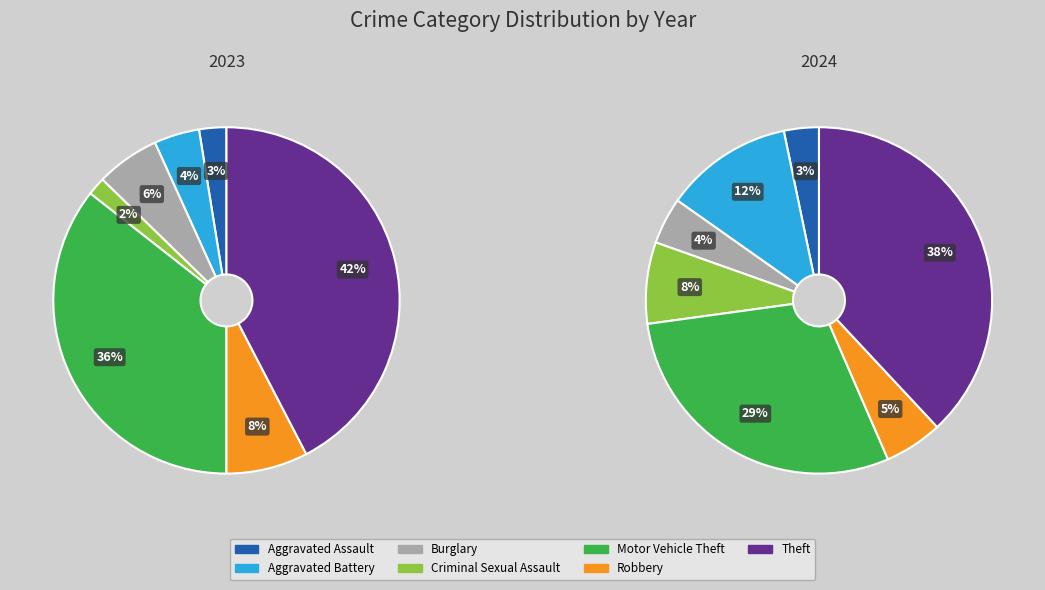

The 4 slice represents 35% of the pie. True or false?

False